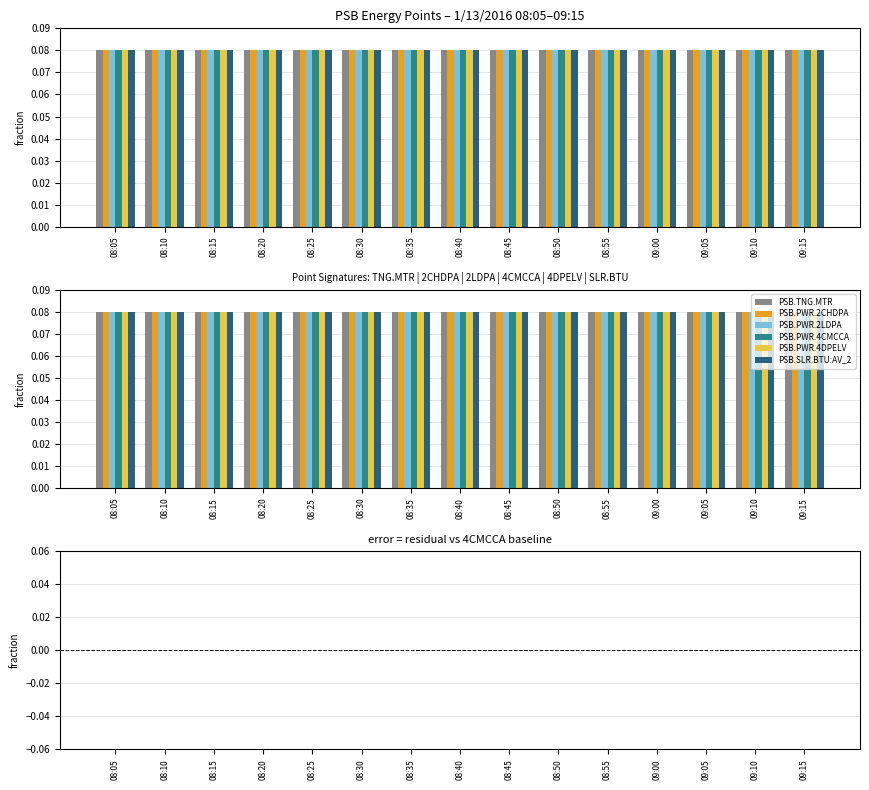

List the labels in order of PSB.SLR.BTU:AV_2 value, smallest first.

09:10, 09:15, 09:00, 09:05, 08:50, 08:55, 08:40, 08:45, 08:30, 08:35, 08:20, 08:25, 08:10, 08:15, 08:05